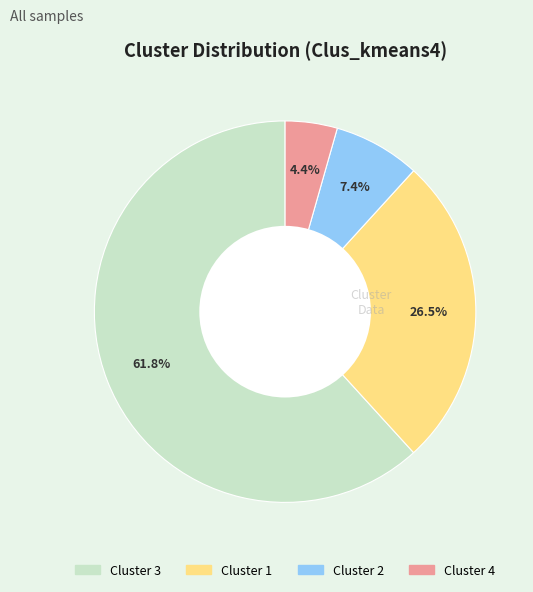

Is there a majority slice in this chart?

Yes